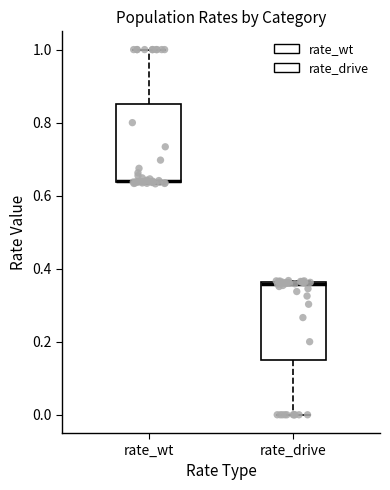

Where is the lower edge of the box for rate_drive on the y-axis? The values are not printed on the chart, so give them approximately, as read against the axis.

0.16